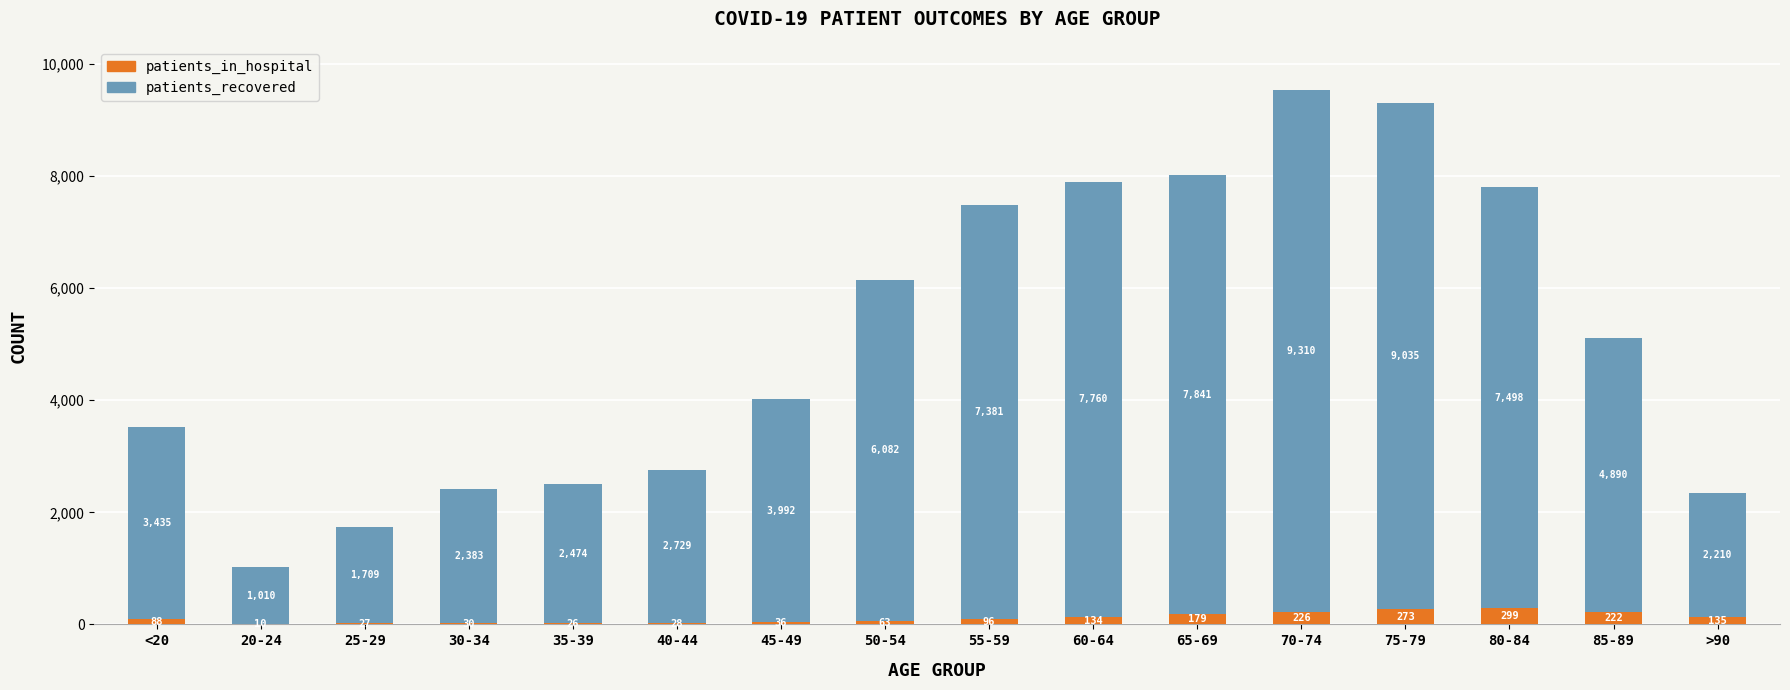

How many series are shown in this chart?

2